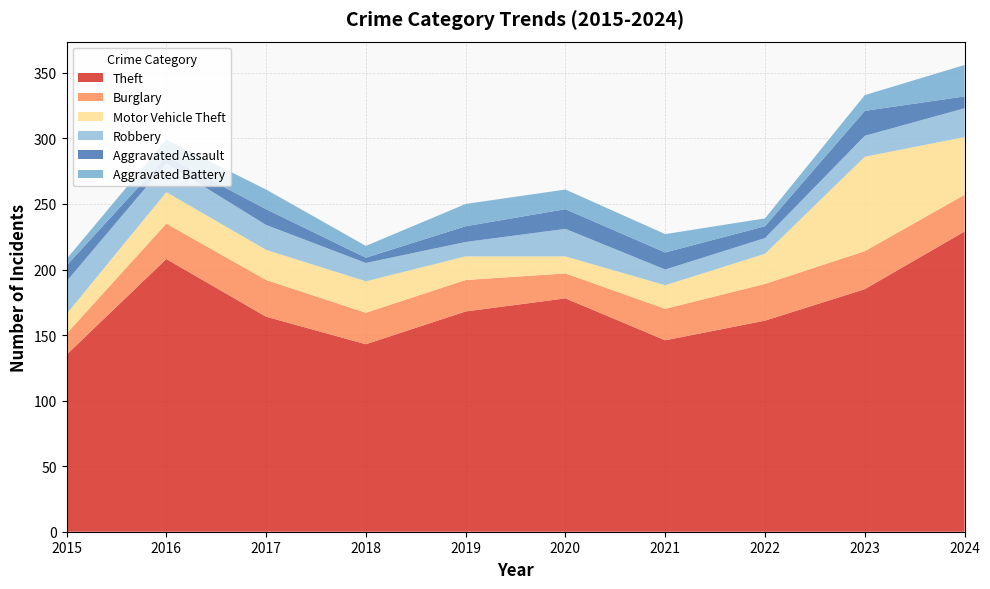

Reading left to right, list all the values displayed in this chart.

Theft: 2015=135	2016=208	2017=164	2018=143	2019=168	2020=178	2021=146	2022=161	2023=185	2024=229
Burglary: 2015=16	2016=27	2017=28	2018=24	2019=24	2020=19	2021=24	2022=28	2023=29	2024=28
Motor Vehicle Theft: 2015=15	2016=24	2017=23	2018=24	2019=18	2020=13	2021=18	2022=23	2023=72	2024=44
Robbery: 2015=25	2016=22	2017=19	2018=14	2019=11	2020=21	2021=12	2022=12	2023=16	2024=22
Aggravated Assault: 2015=12	2016=5	2017=12	2018=4	2019=12	2020=15	2021=13	2022=9	2023=19	2024=9
Aggravated Battery: 2015=5	2016=13	2017=15	2018=9	2019=17	2020=15	2021=14	2022=6	2023=12	2024=24